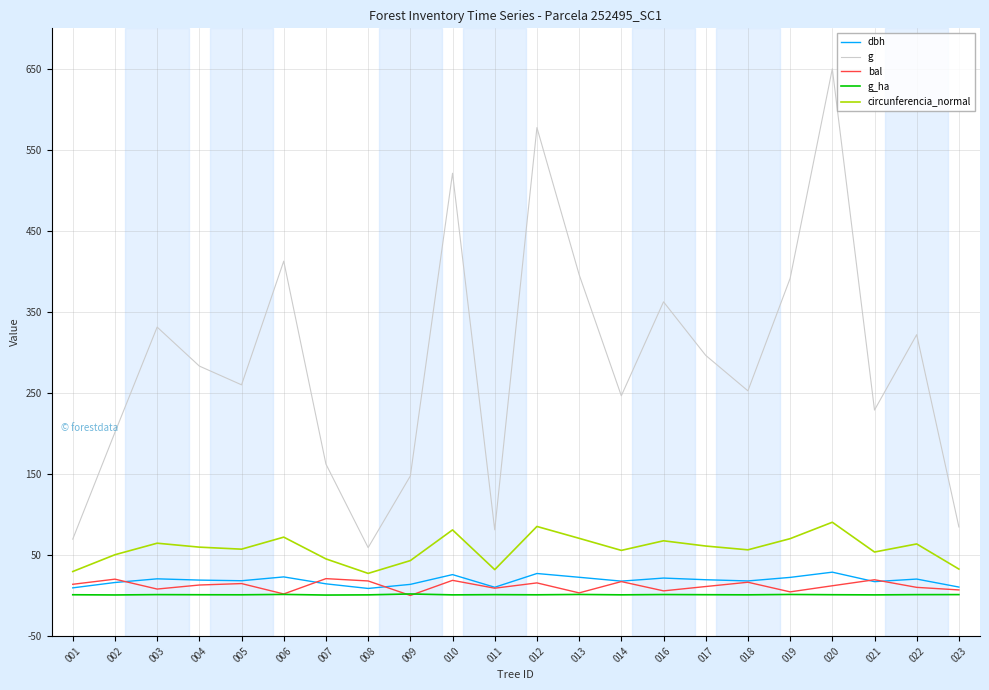

How many distinct data groups are displayed?

5